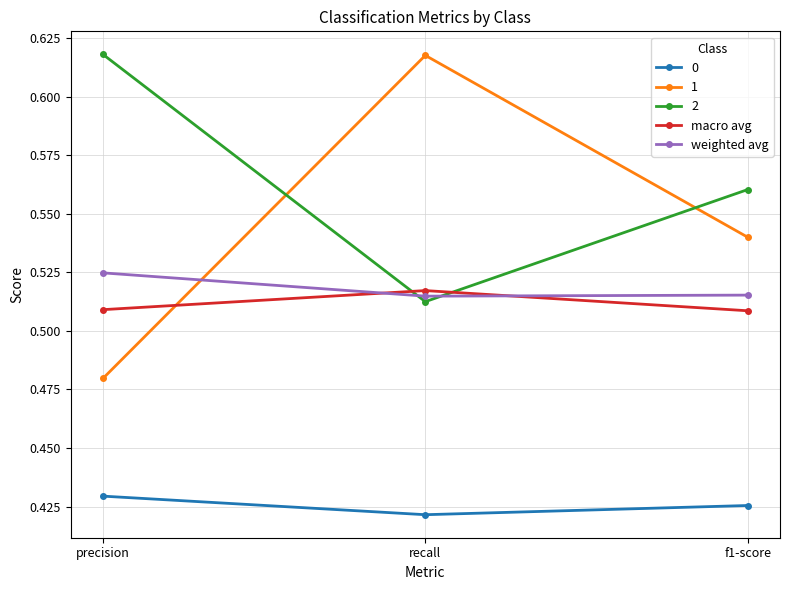

What is the sum of the 1 values at recall and precision?

1.1